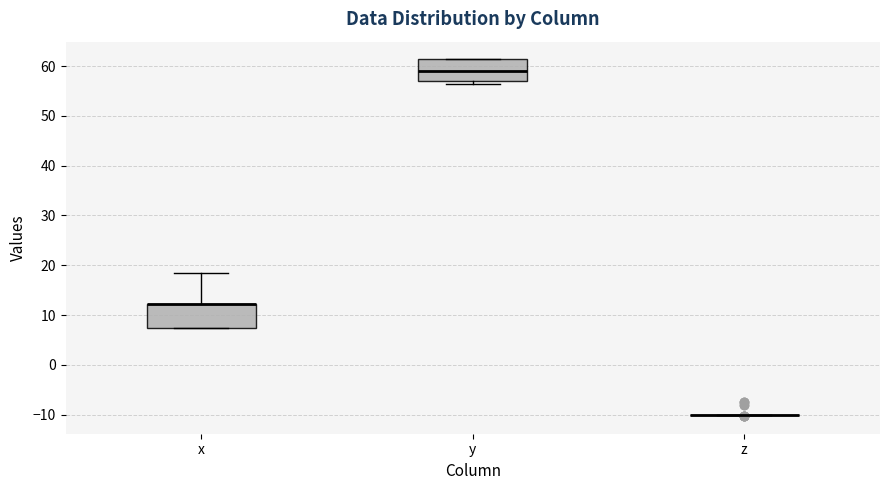

Where is the upper edge of the box for y on the y-axis? The values are not printed on the chart, so give them approximately, as read against the axis.

61